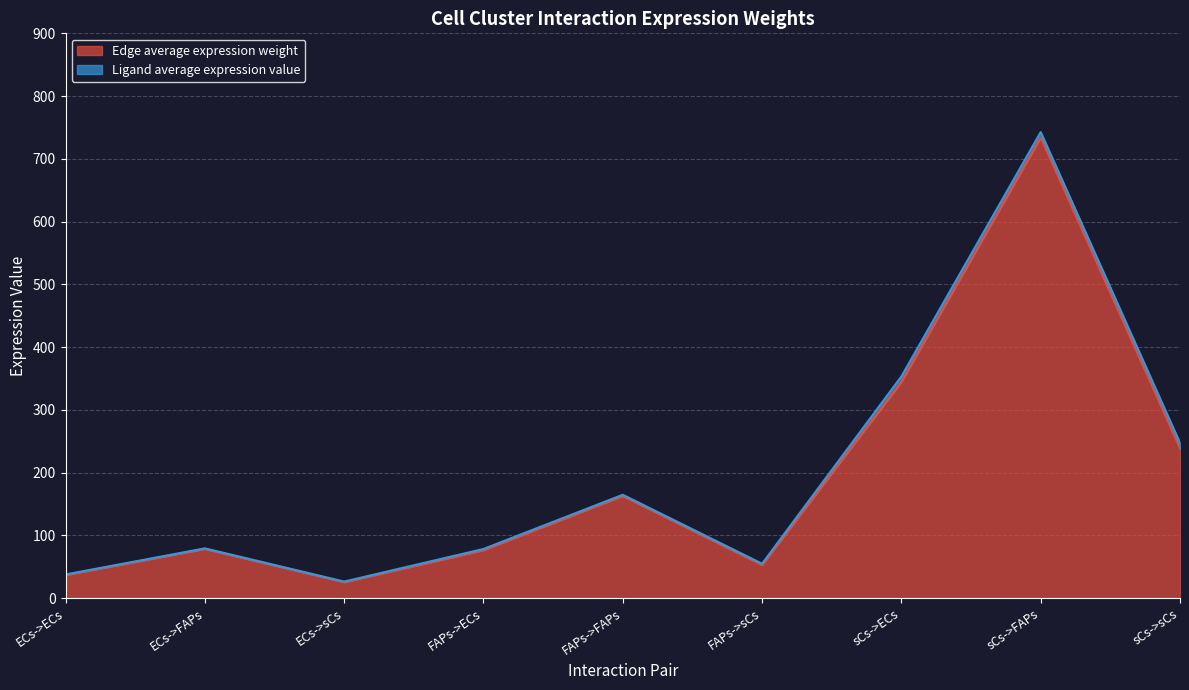

Rank the categories by Edge total expression weight value from highest to lowest.

sCs->FAPs, sCs->ECs, sCs->sCs, FAPs->FAPs, ECs->FAPs, FAPs->ECs, FAPs->sCs, ECs->ECs, ECs->sCs